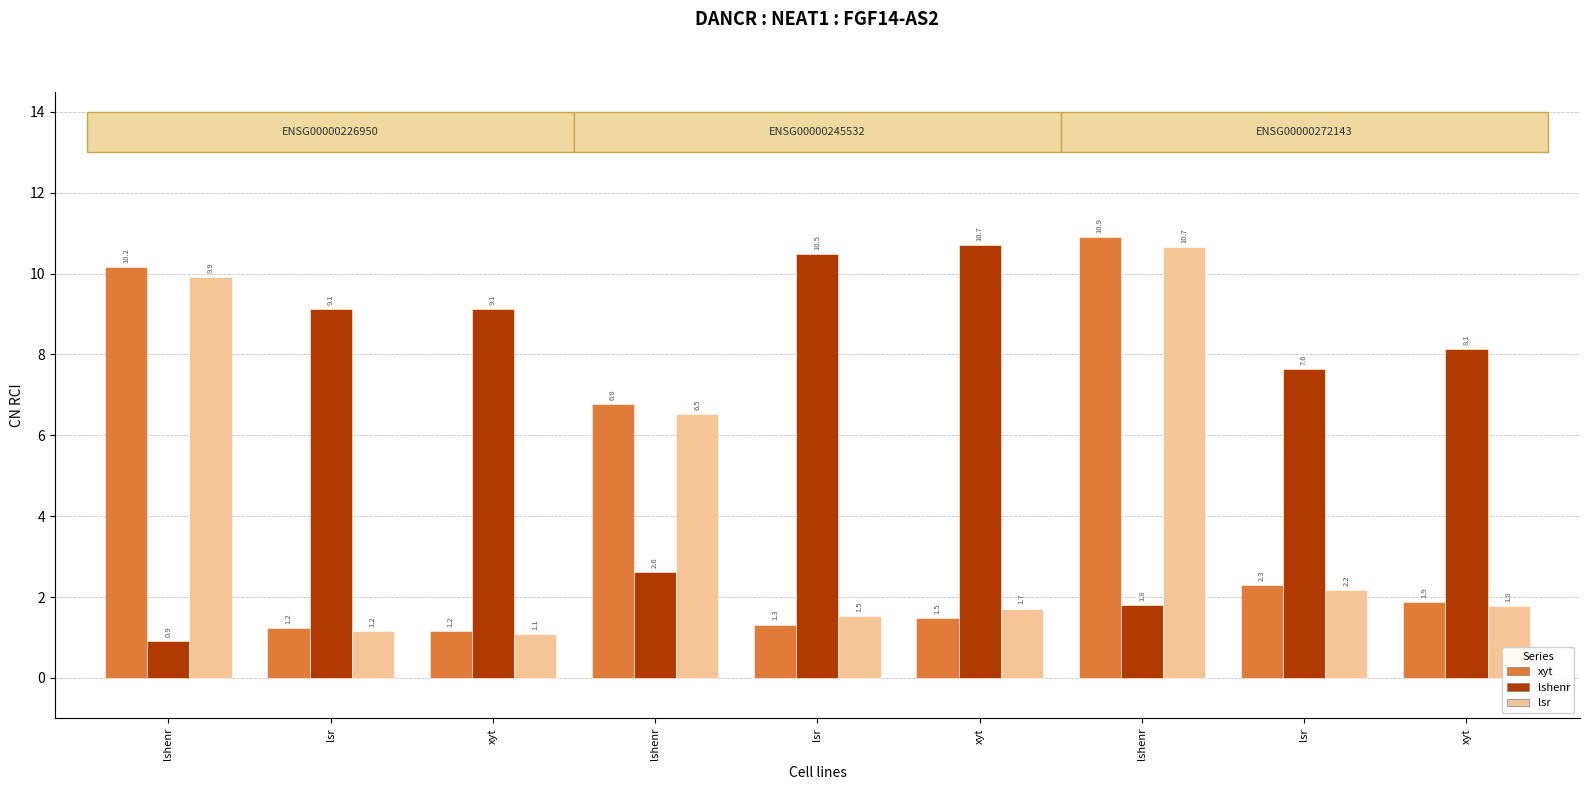

What is the spread (max minus min) of values at xyt?

8.0